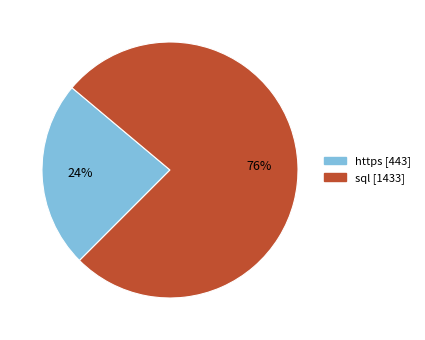

Which slice is the largest?

sql